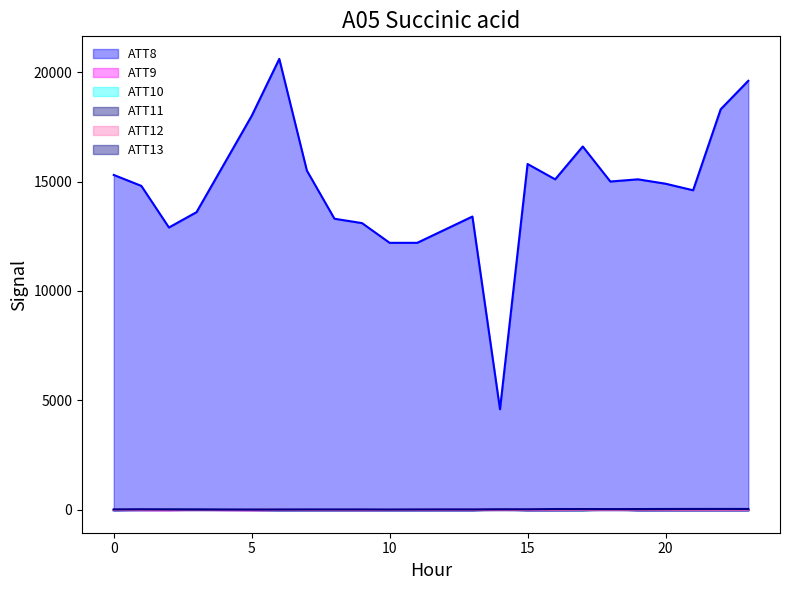

Where is the first local maximum for ATT10?

3